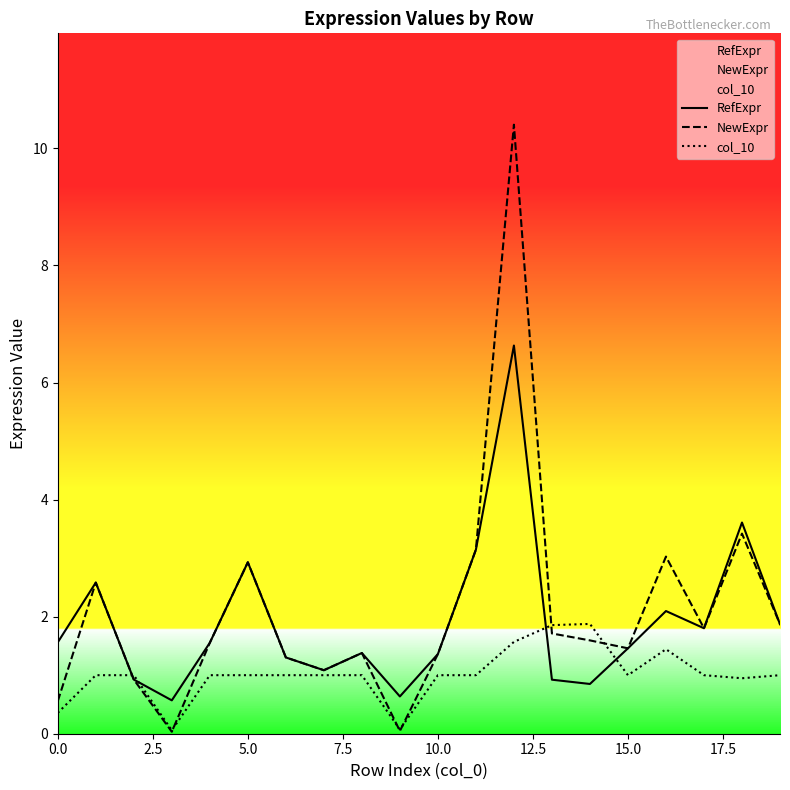

True or false: RefExpr and col_10 intersect in this chart.

True